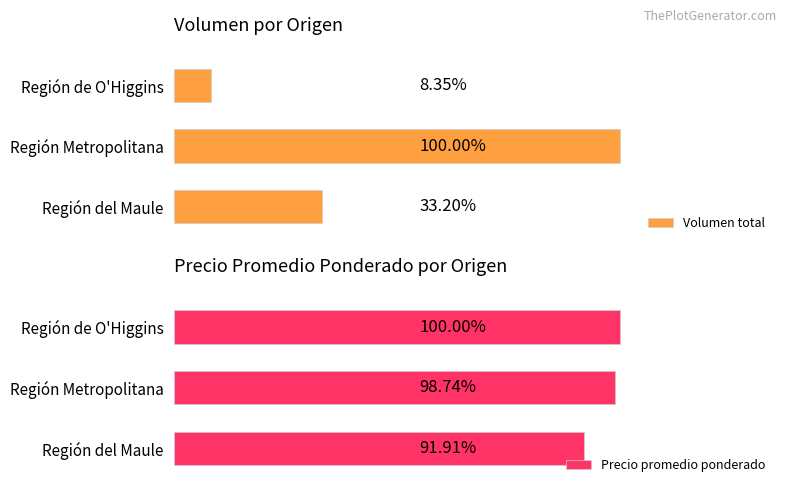

Reading left to right, list all the values displayed in this chart.

Volumen total: 855	2575	215
Precio promedio ponderado: 511	549	556